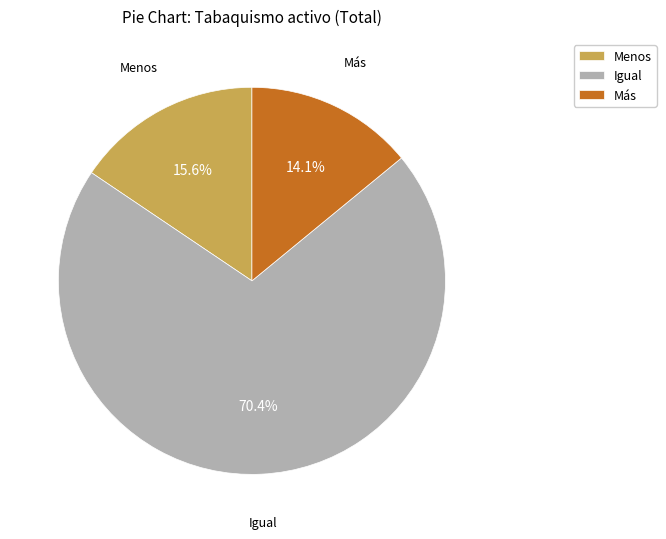

To the nearest percent, what is the combined percentage of Más and Menos?

30%